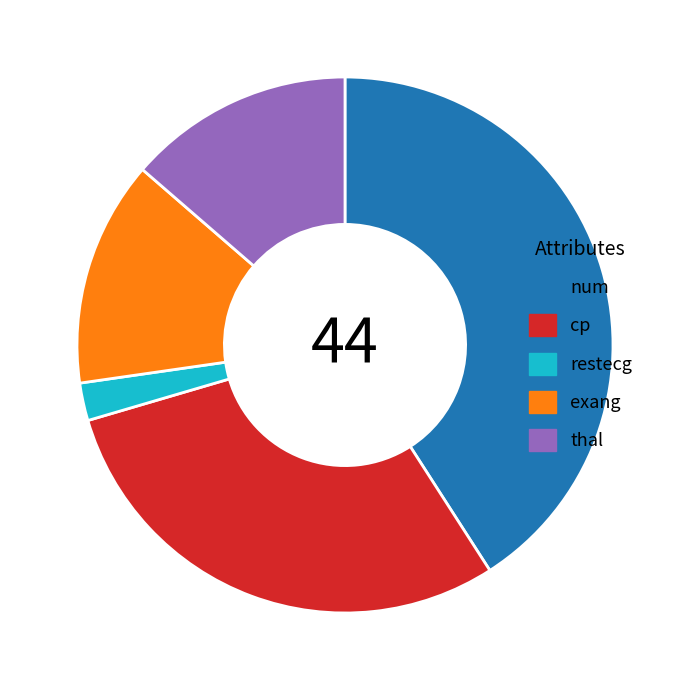

What is the smallest slice in the pie chart?

restecg